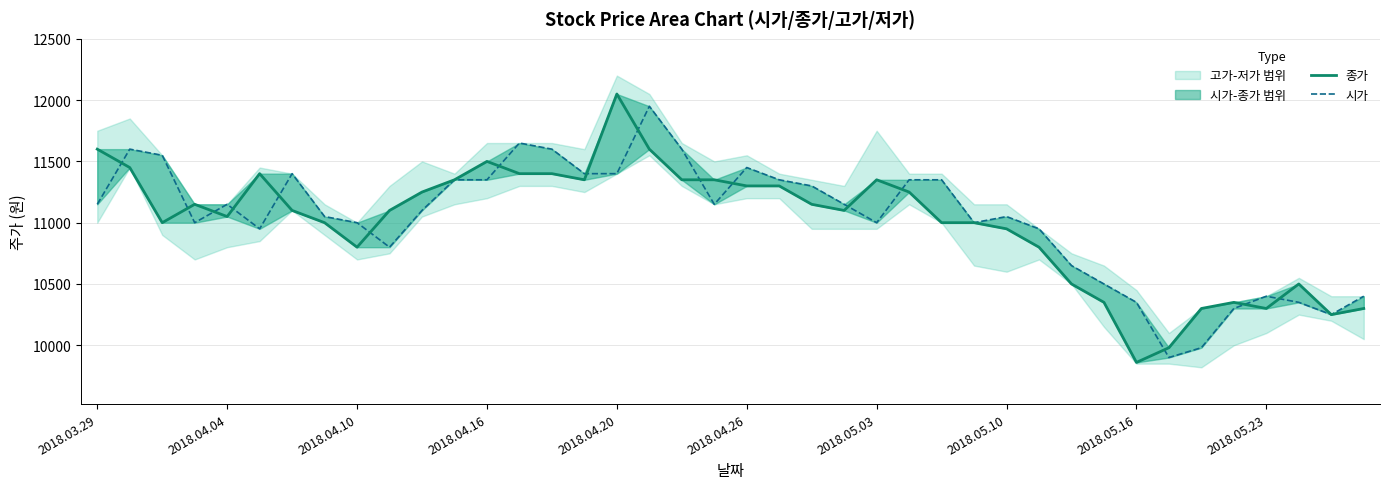

What is the value of the 시가 point at the 28th from the left?

11000